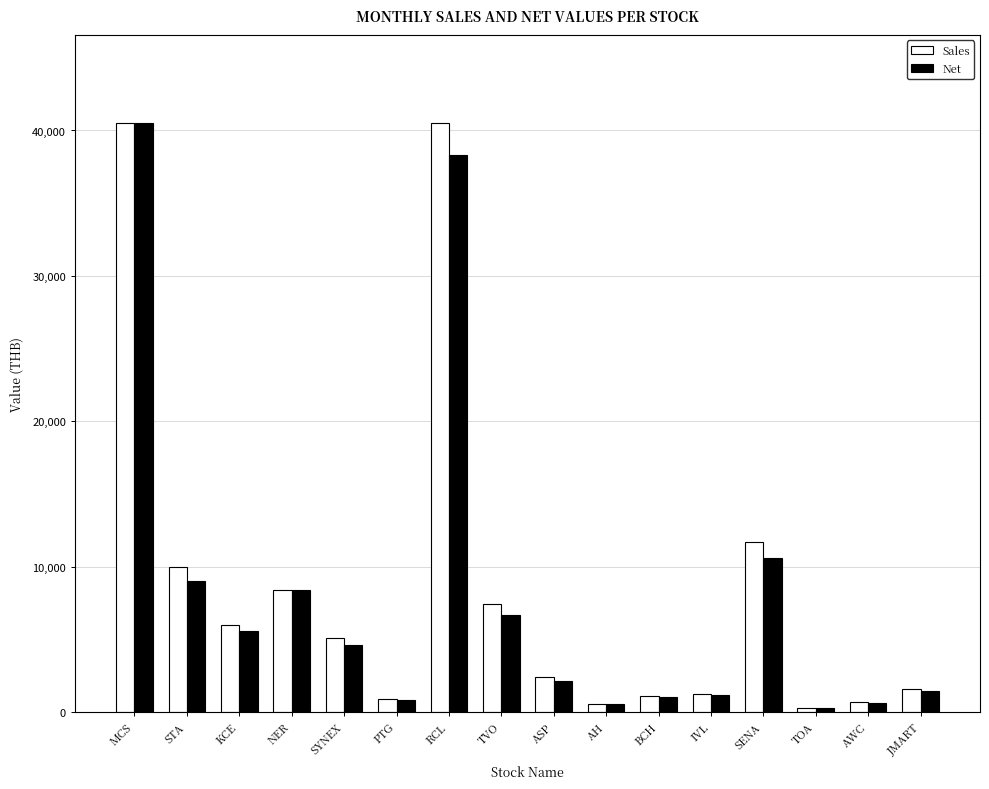

At how many categories does at least one series exceed 18924?

2